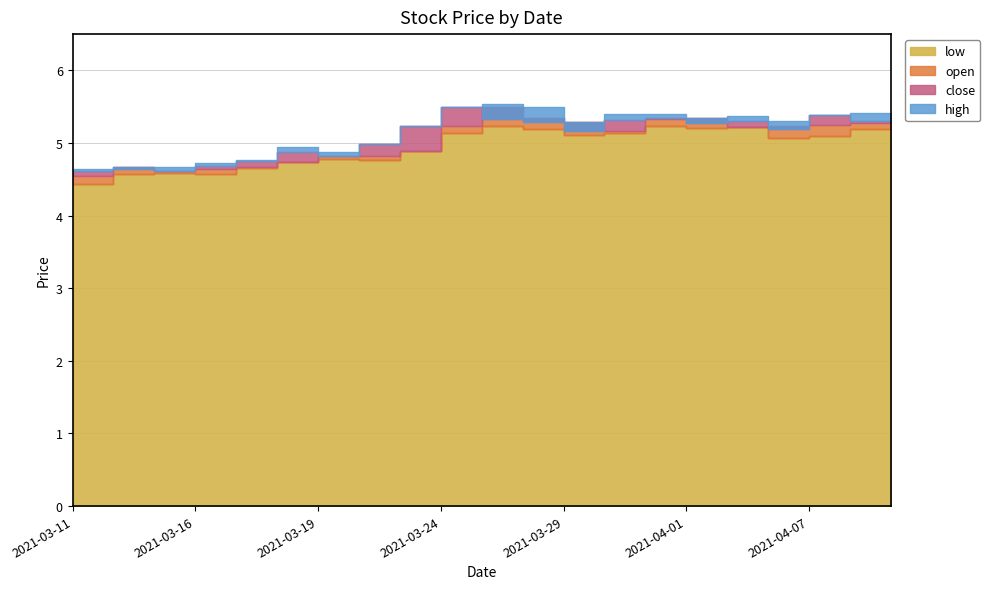

The value of low at 2021-03-17 is 4.7. True or false?

True